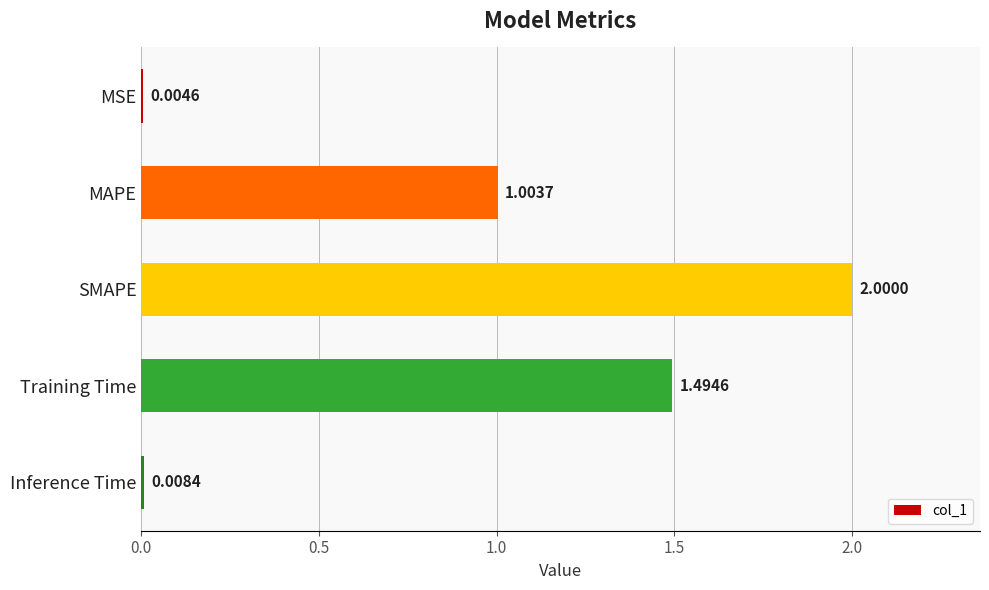

What is the average value?

0.9